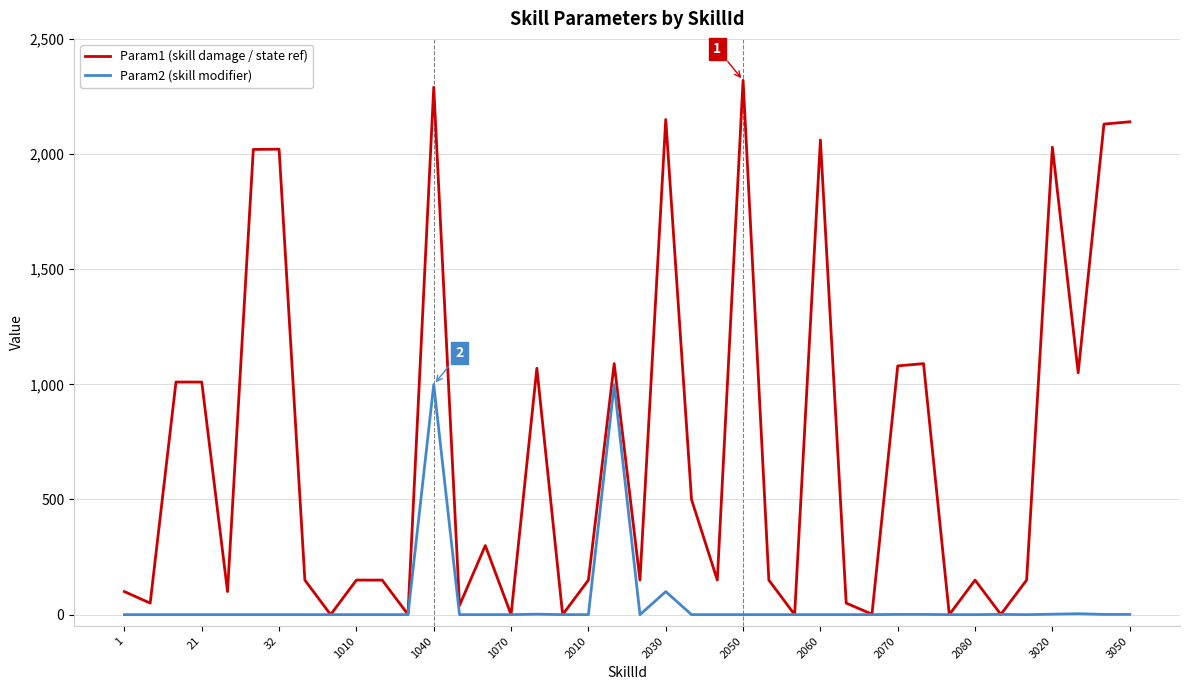

What is the sum of all Param1 (skill damage / state ref) values?

29056